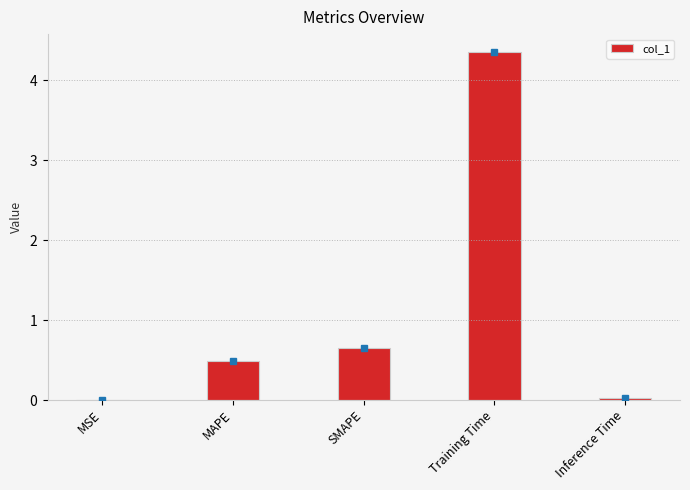

At which label is the value closest to 2?

SMAPE